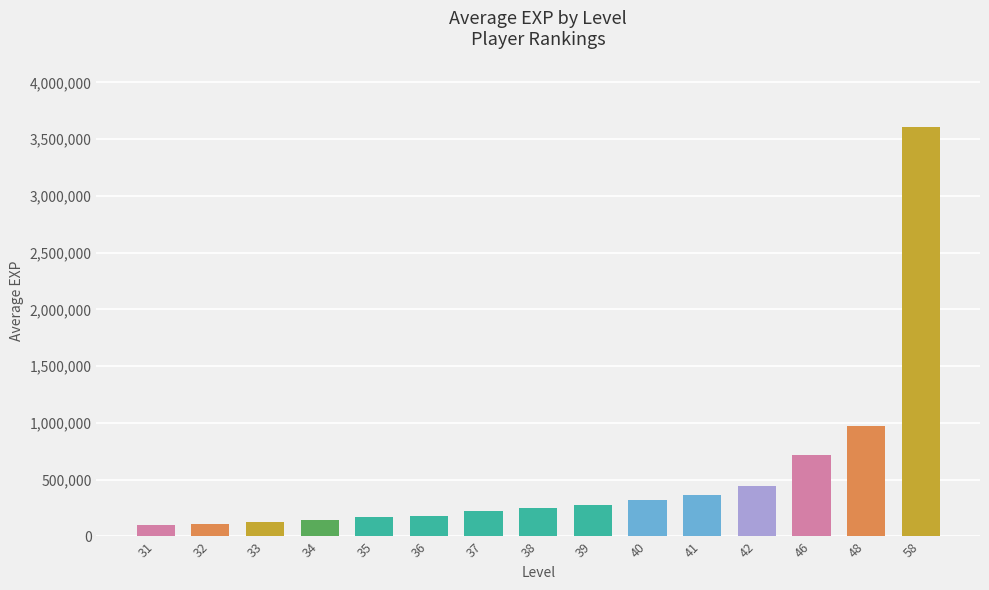

What is the minimum value shown in the chart?

97200.0